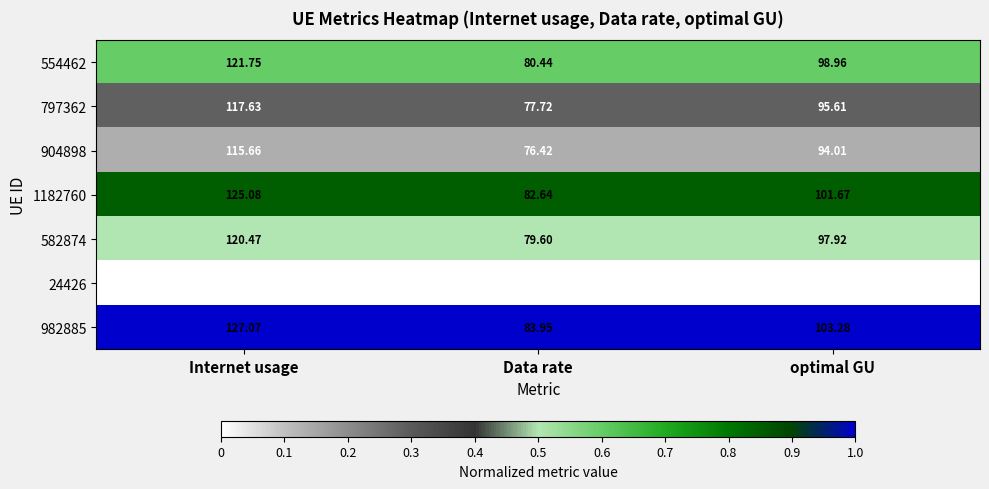

Is the value of 24426 at Internet usage greater than the value of 904898 at optimal GU?

Yes